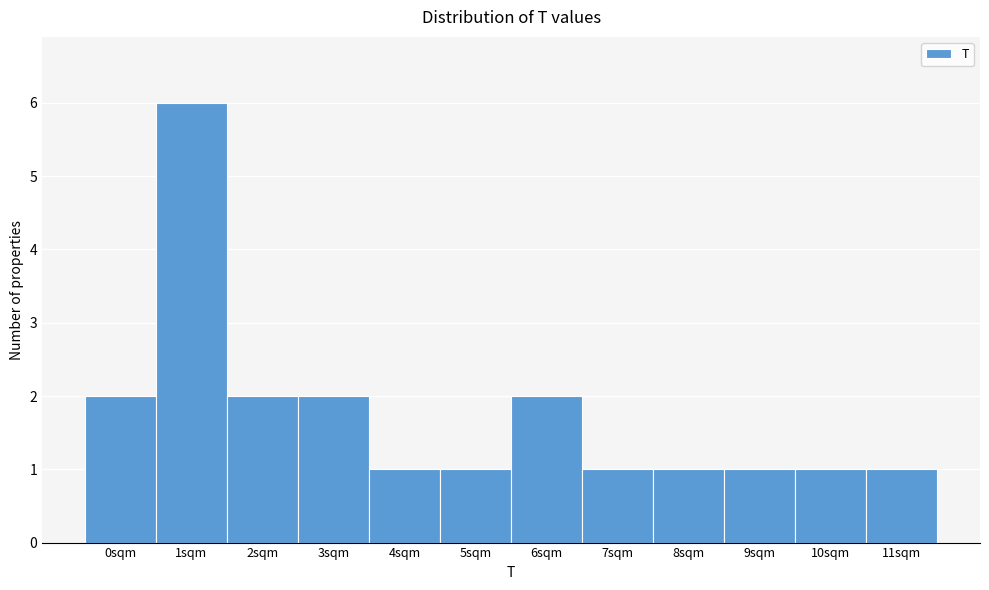

Reading left to right, list all the values displayed in this chart.

0sqm=2	1sqm=6	2sqm=2	3sqm=2	4sqm=1	5sqm=1	6sqm=2	7sqm=1	8sqm=1	9sqm=1	10sqm=1	11sqm=1